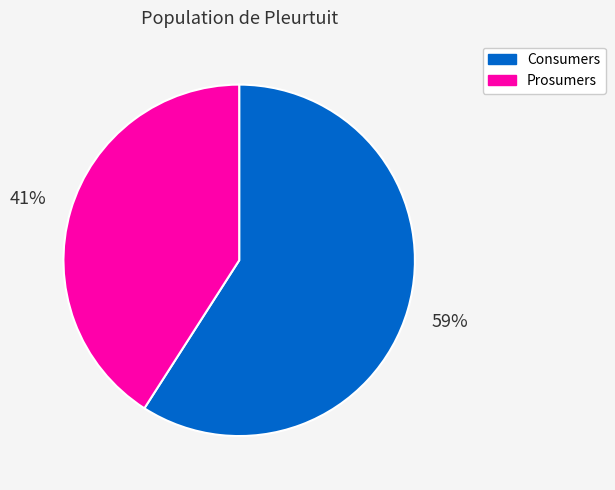

To the nearest percent, what percentage of the pie is Consumers?

59%